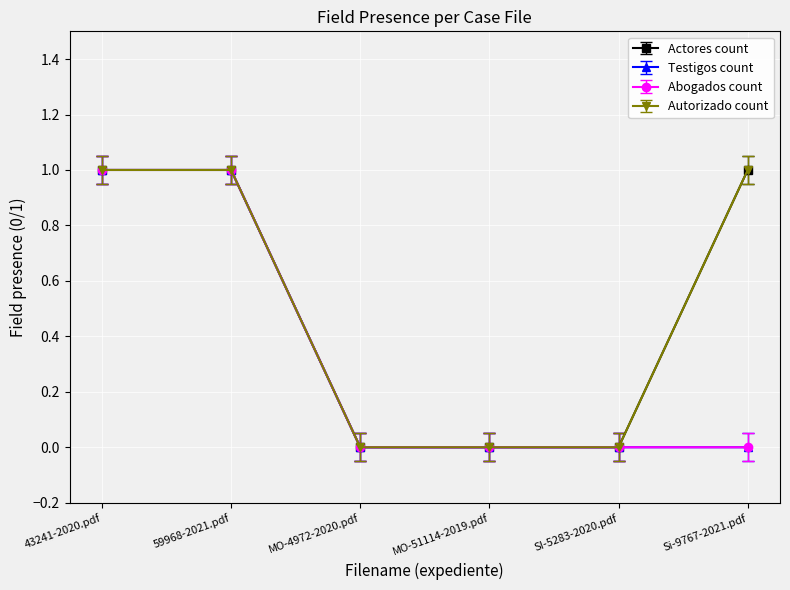

The Autorizado count series shows -0.0 at MO-51114-2019.pdf. True or false?

False